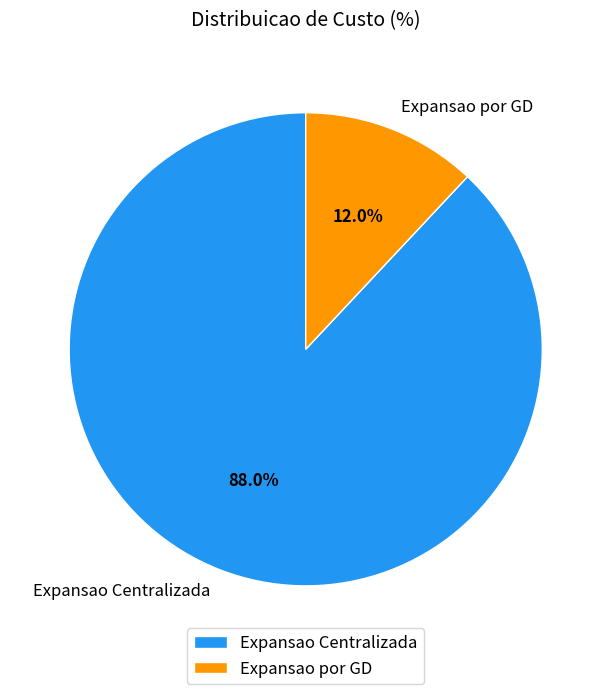

Is it true that Expansao por GD is 12% of the pie?

True